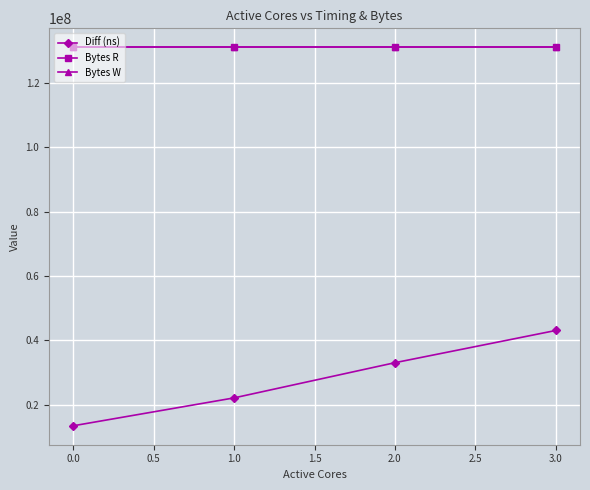

Which series has the largest range (max minus min)?

Diff (ns)